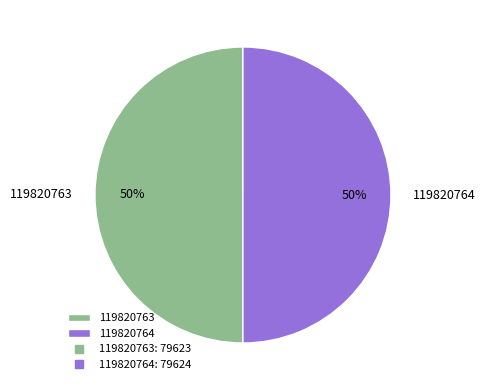

Combined, do 119820764 and 119820763 account for over 50%?

Yes